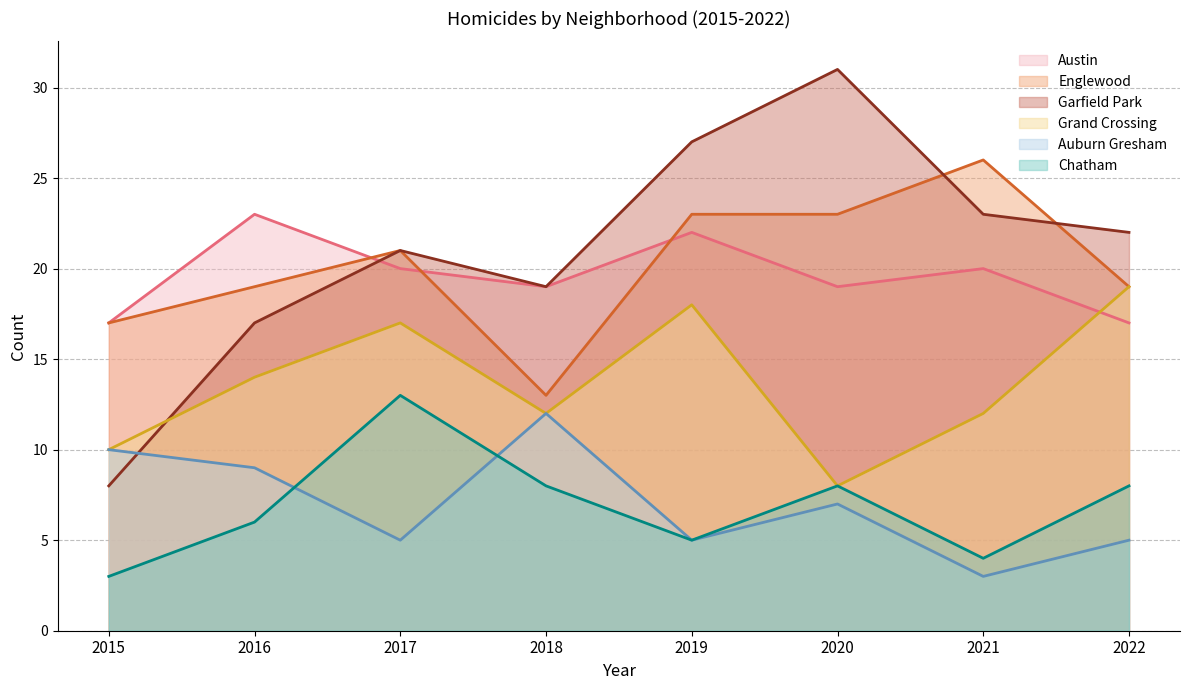

Reading left to right, extract all data points from this chart.

Austin: 17	23	20	19	22	19	20	17
Englewood: 17	19	21	13	23	23	26	19
Garfield Park: 8	17	21	19	27	31	23	22
Grand Crossing: 10	14	17	12	18	8	12	19
Auburn Gresham: 10	9	5	12	5	7	3	5
Chatham: 3	6	13	8	5	8	4	8